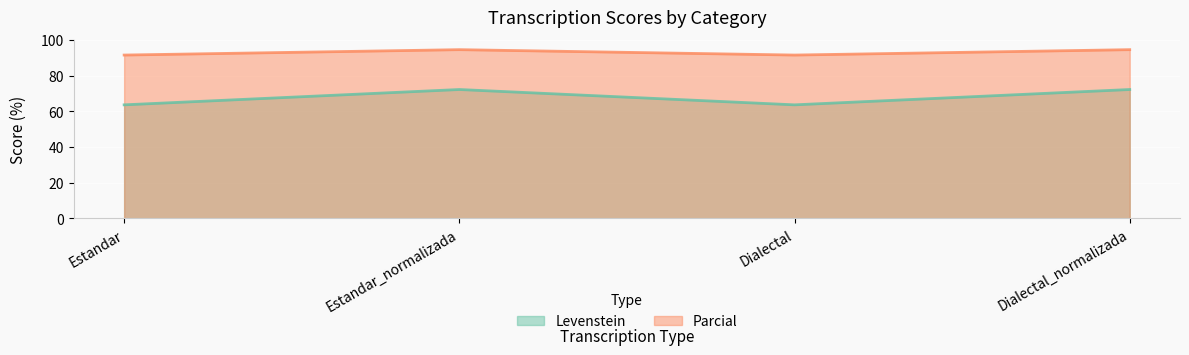

True or false: Levenstein and Parcial cross at least once.

False